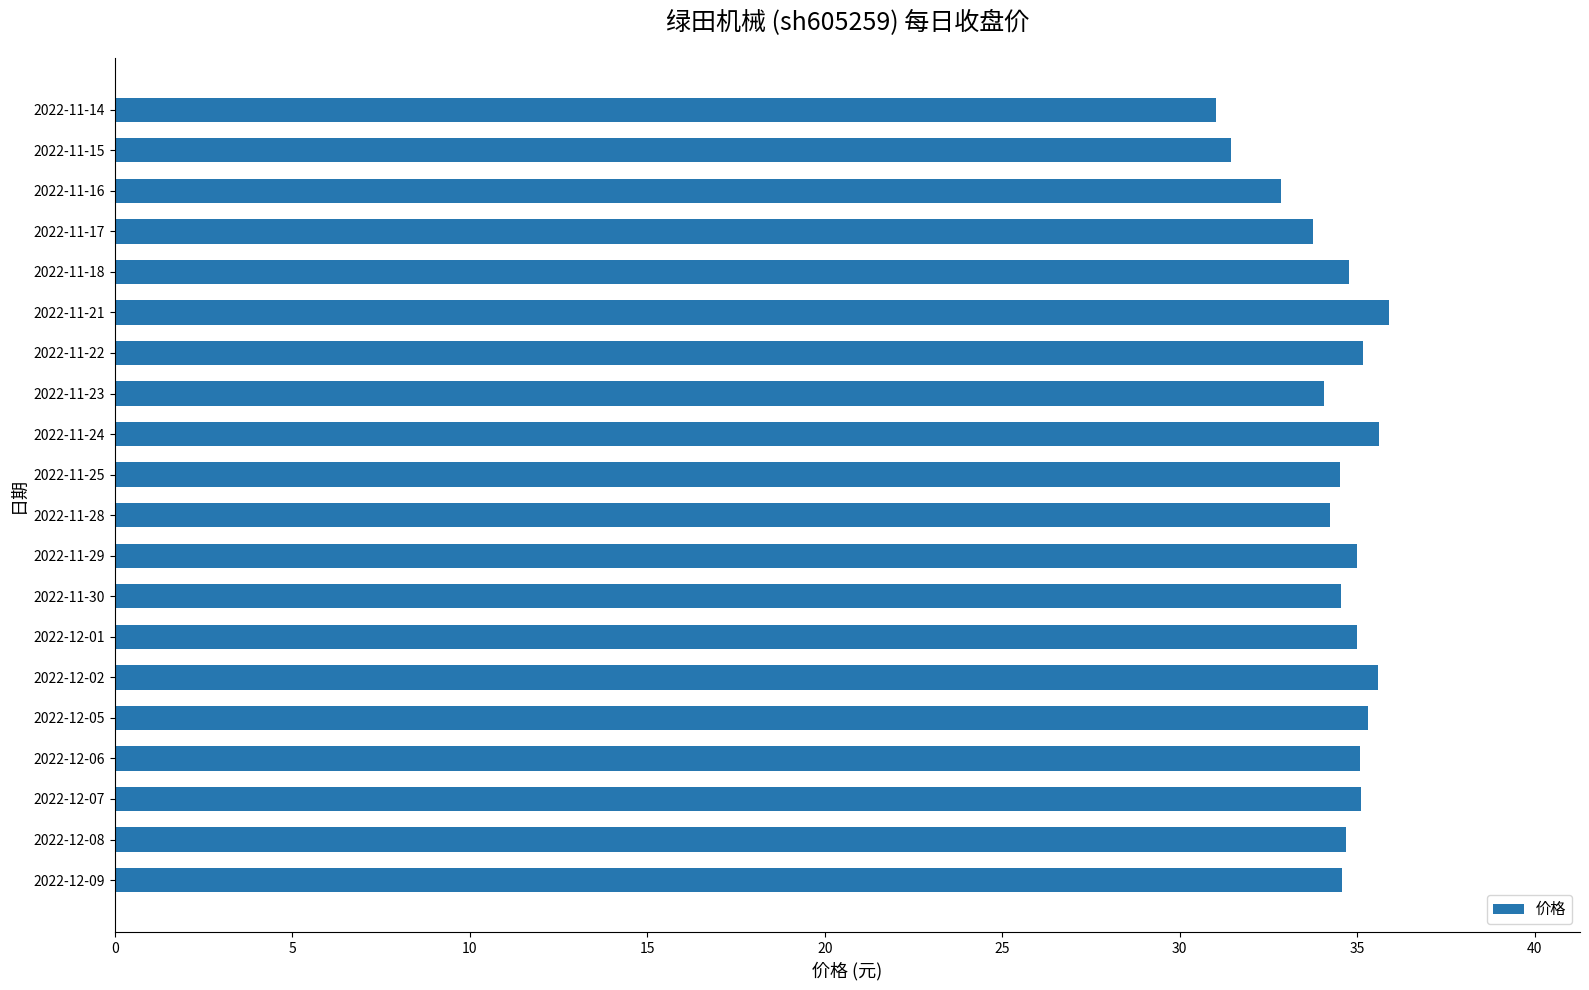

What is the sum of the values at 2022-11-17 and 2022-11-25?

68.3